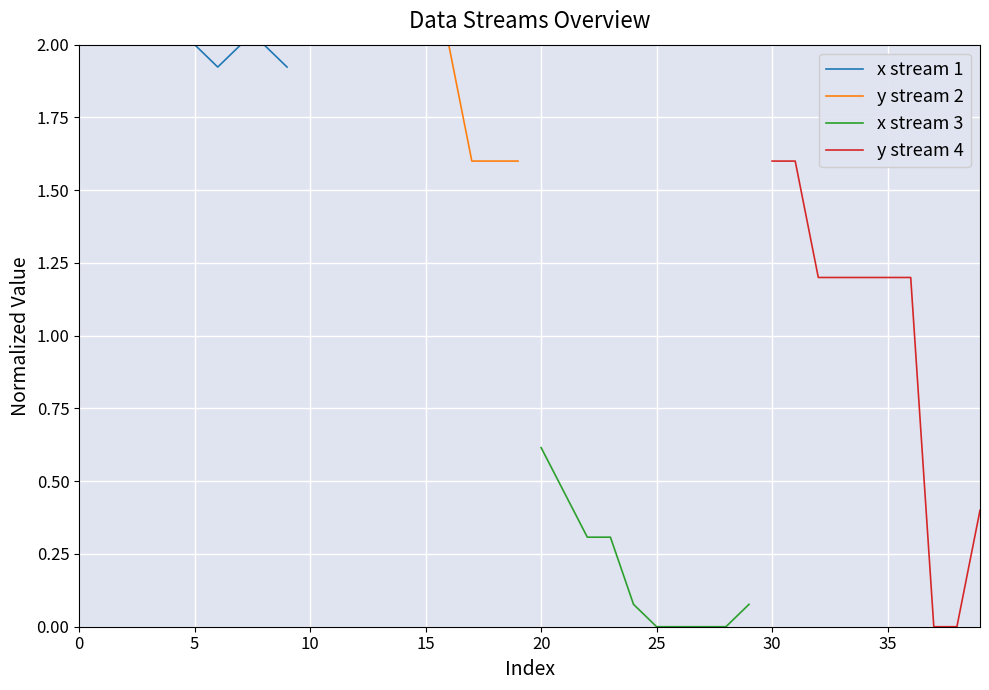

True or false: y stream 2 and y stream 4 cross at least once.

False